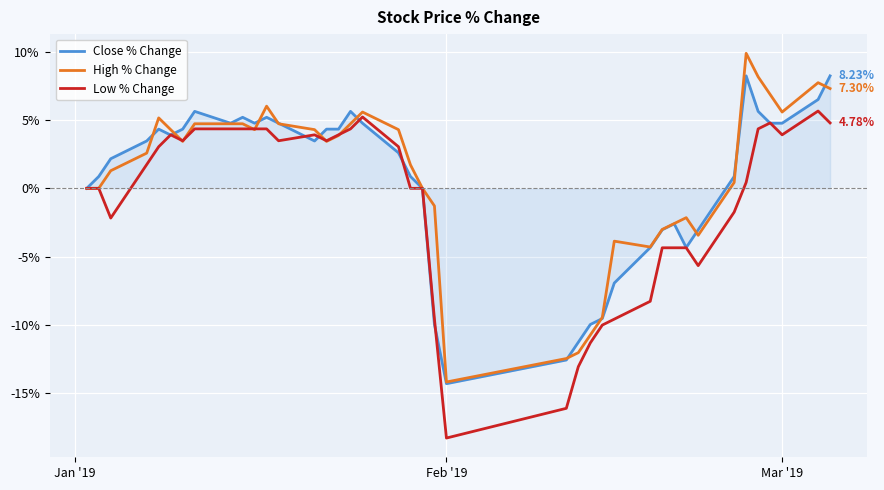

Count the number of categories in the chart.

40